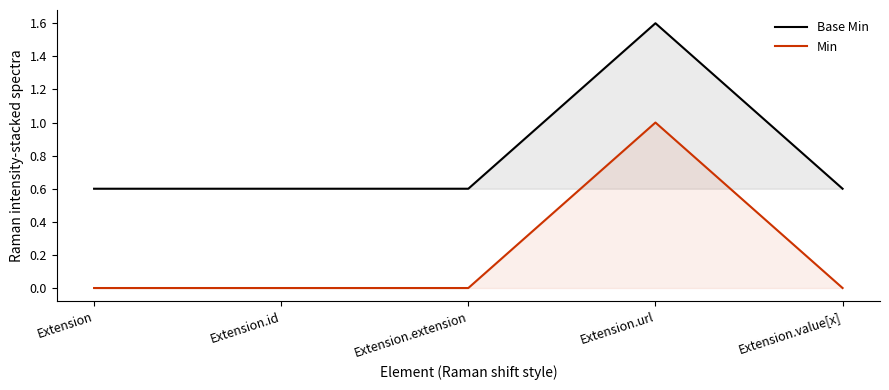

List the labels in order of Min value, largest first.

Extension.url, Extension, Extension.id, Extension.extension, Extension.value[x]